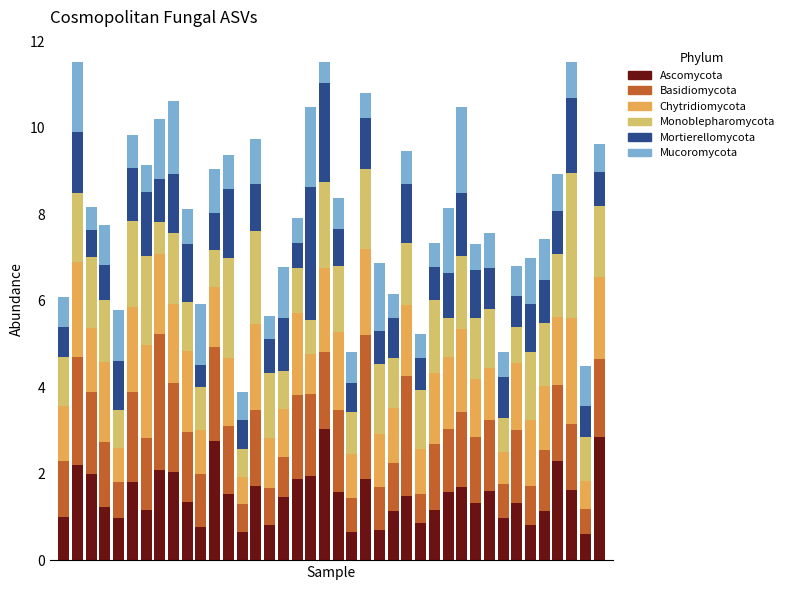

What is the difference between the second highest and second lowest values in the Ascomycota series?

2.2